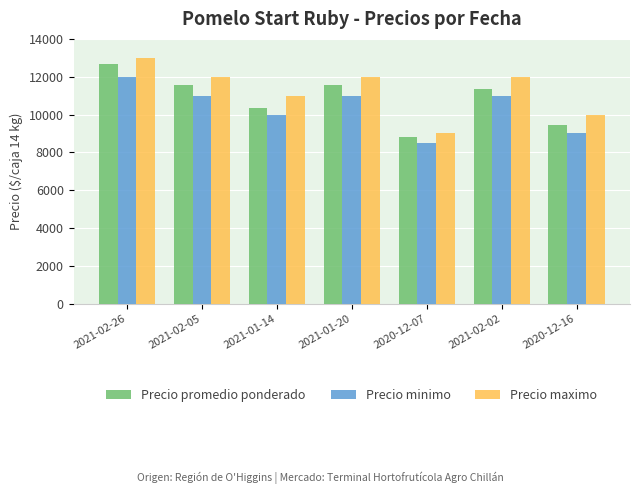

At which category is the sum across all series the highest?

2021-02-26